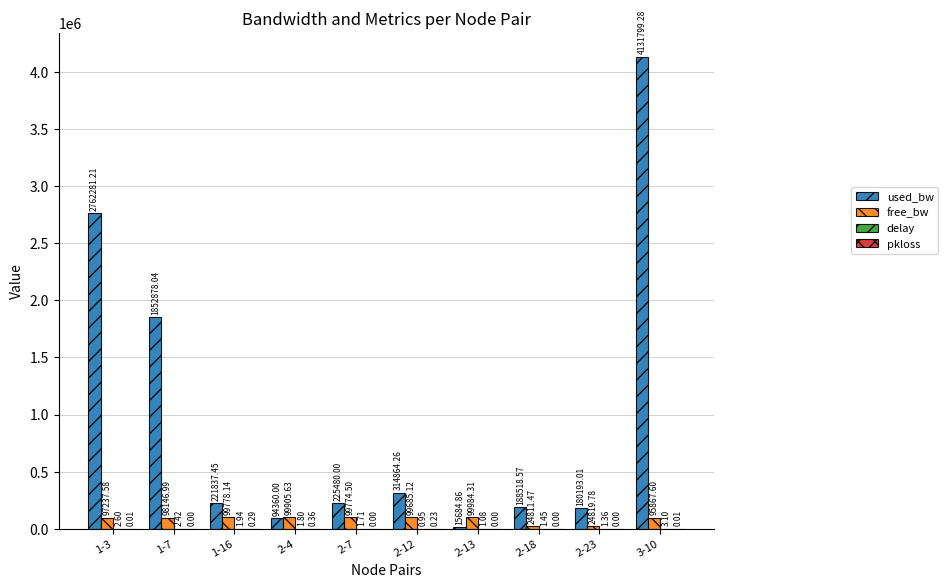

What is the sum of all free_bw values?

840011.1